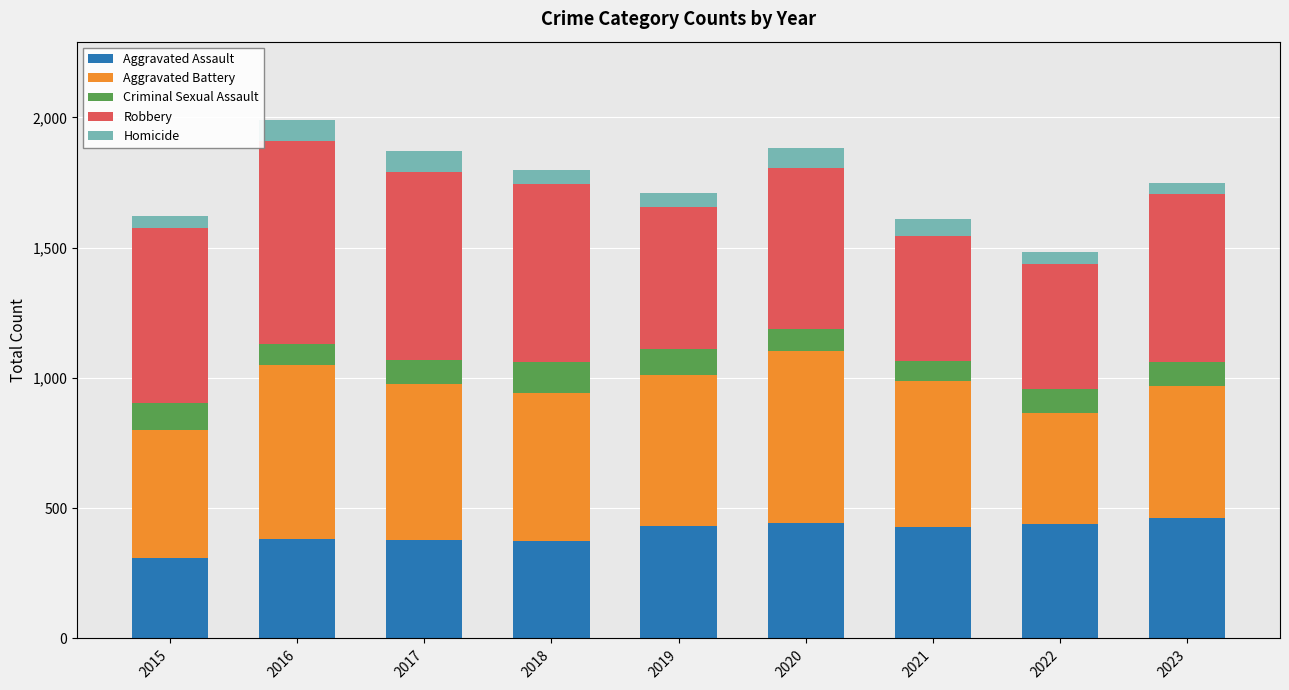

The Aggravated Assault series shows 379 at 2017. True or false?

True